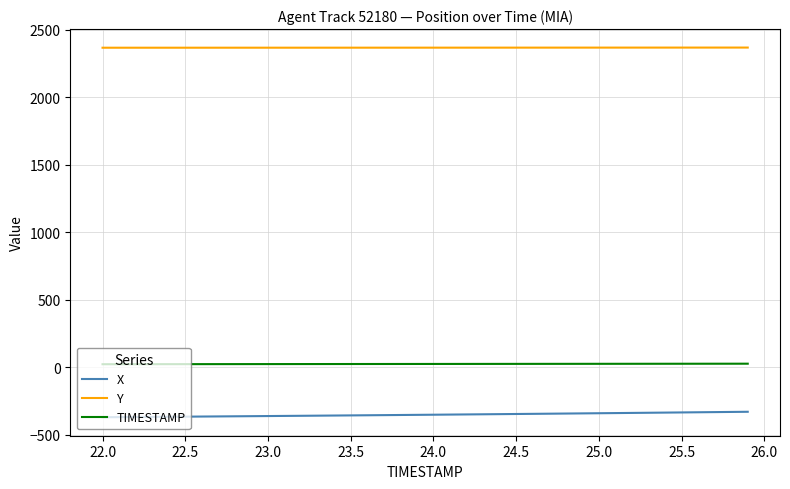

List the series in order of their peak value, lowest first.

X, TIMESTAMP, Y